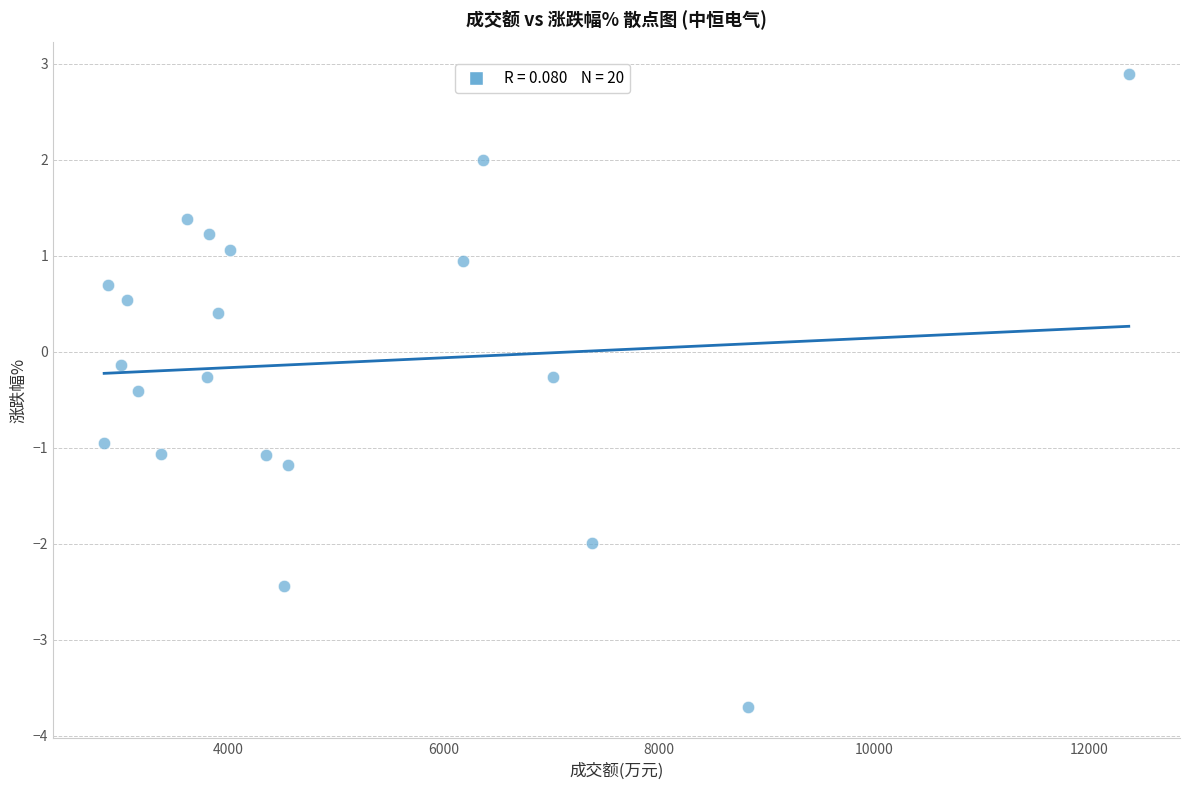

What is the range of X values (max minus min)?

9525.0